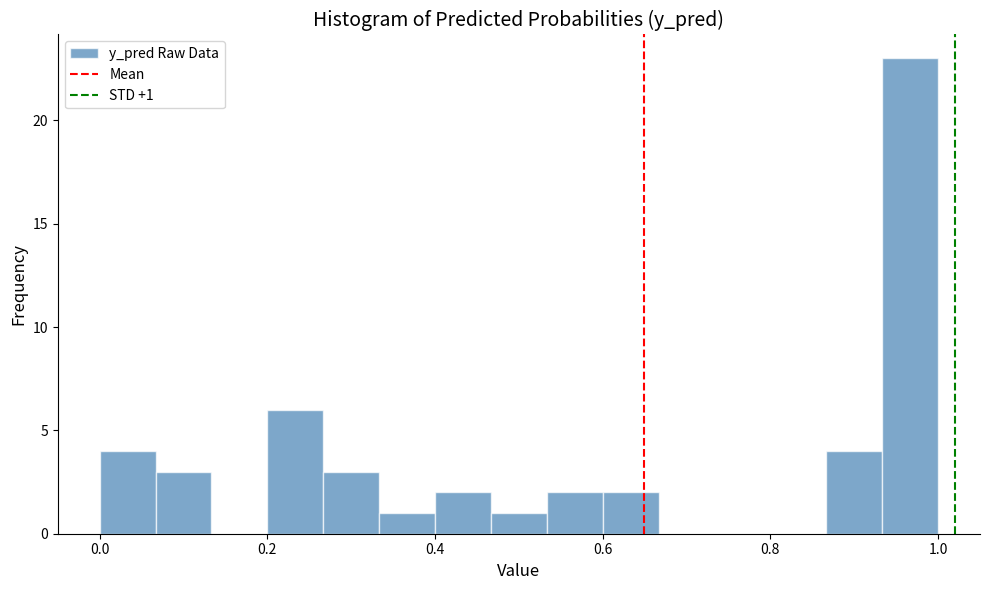

Read against the x-axis, roughly where is the centre of the tallest bar?

0.96